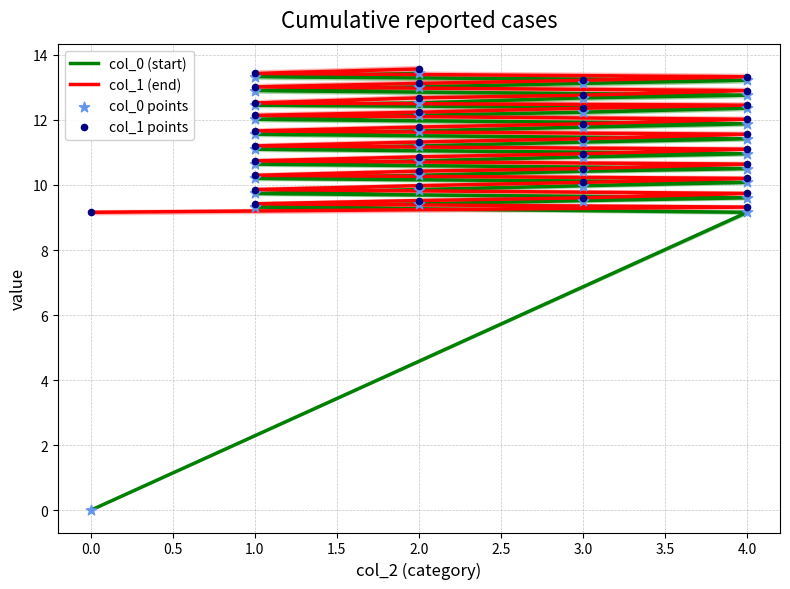

Which series reaches the minimum Y coordinate?

col_0 (start)